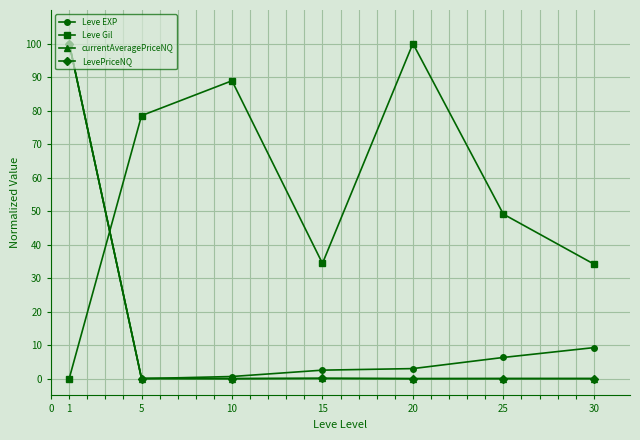

What is the value of the Leve Gil point at the 7th from the left?

34.2